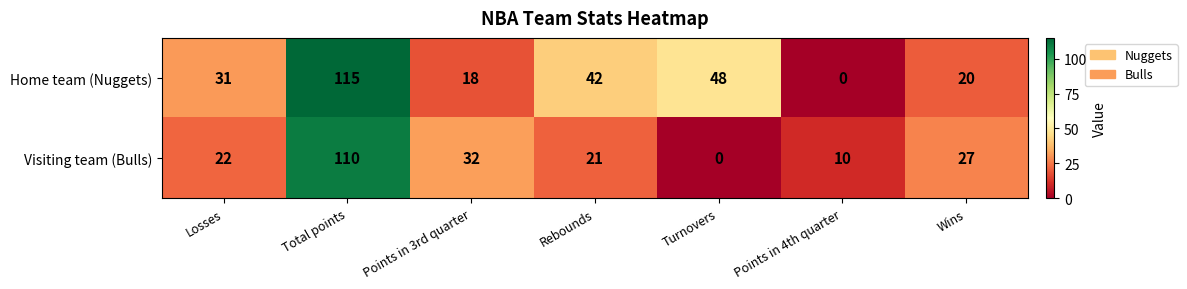

Which series has the largest total across all categories?

Home team (Nuggets)